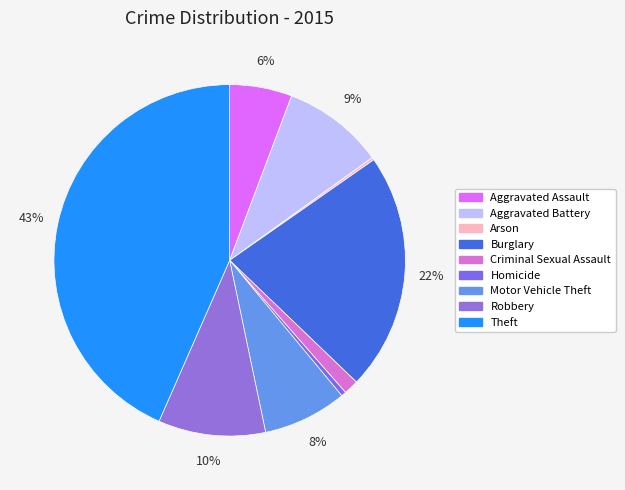

To the nearest percent, what is the combined percentage of Theft and Burglary?

65%